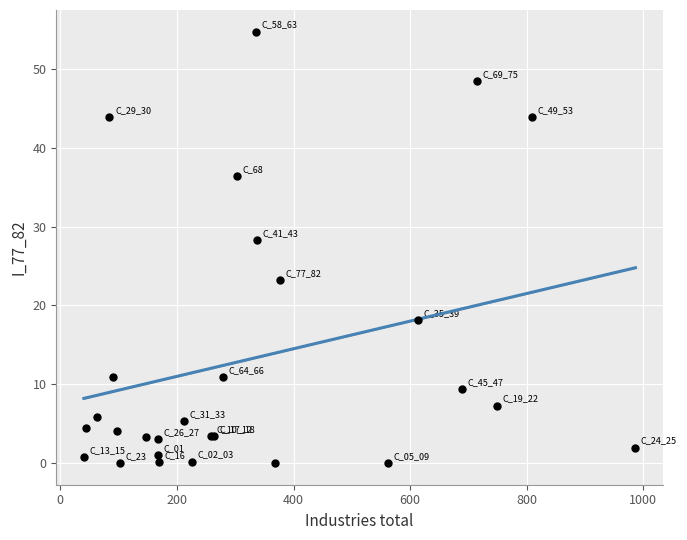

What Y value in the scatter plot is closest to 27?

28.3